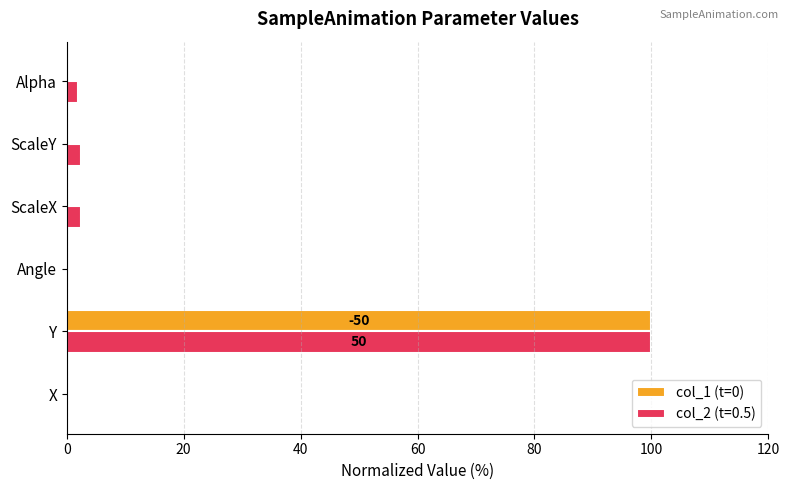

The col_1 (t=0) series shows 153.7 at Y. True or false?

False